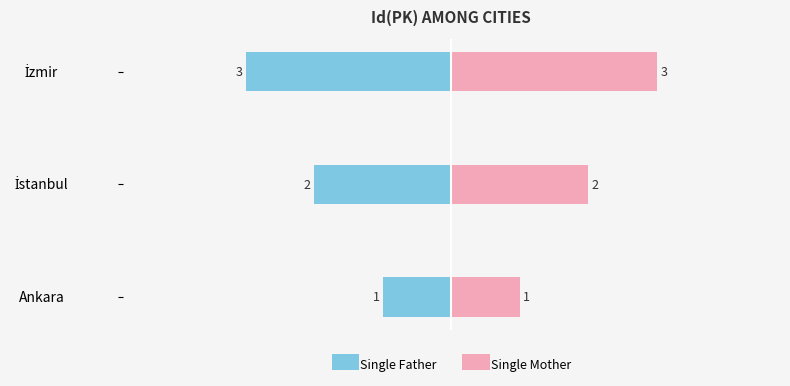

Which series has the widest spread of values?

Single Father